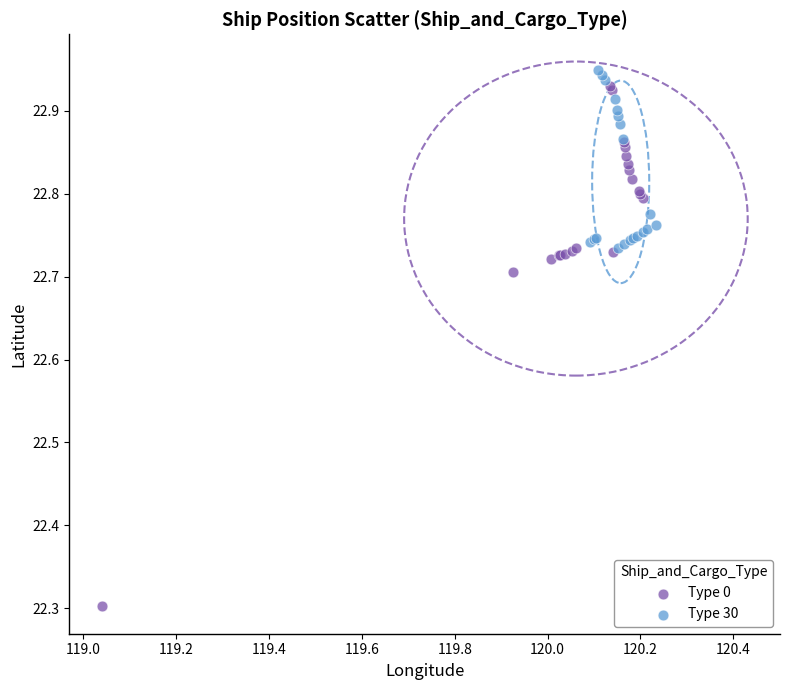

Which series reaches the minimum Y coordinate?

Type 0